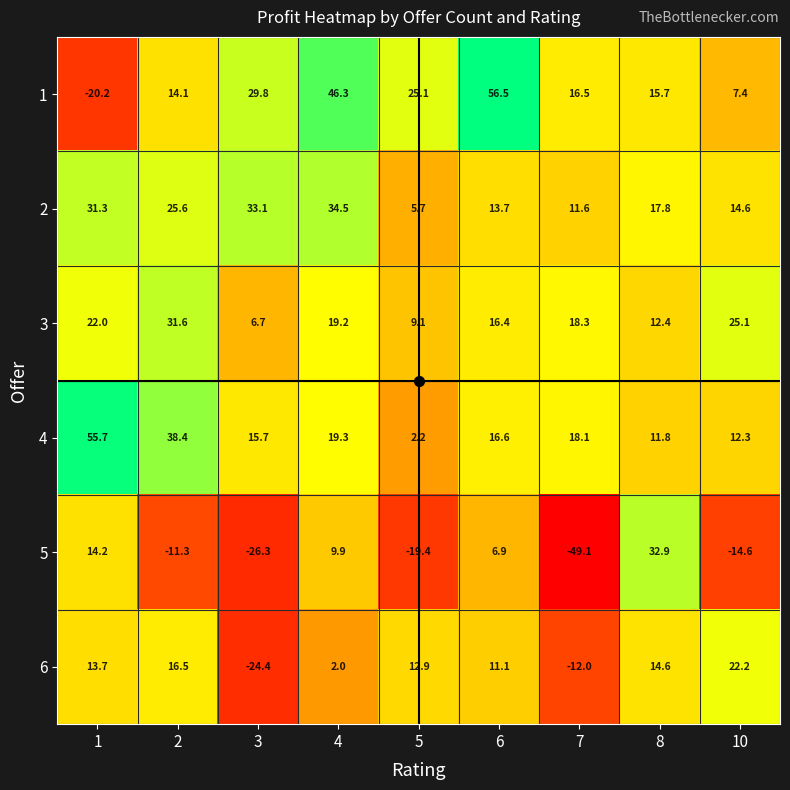

At which label is 3 closest to 19?

4